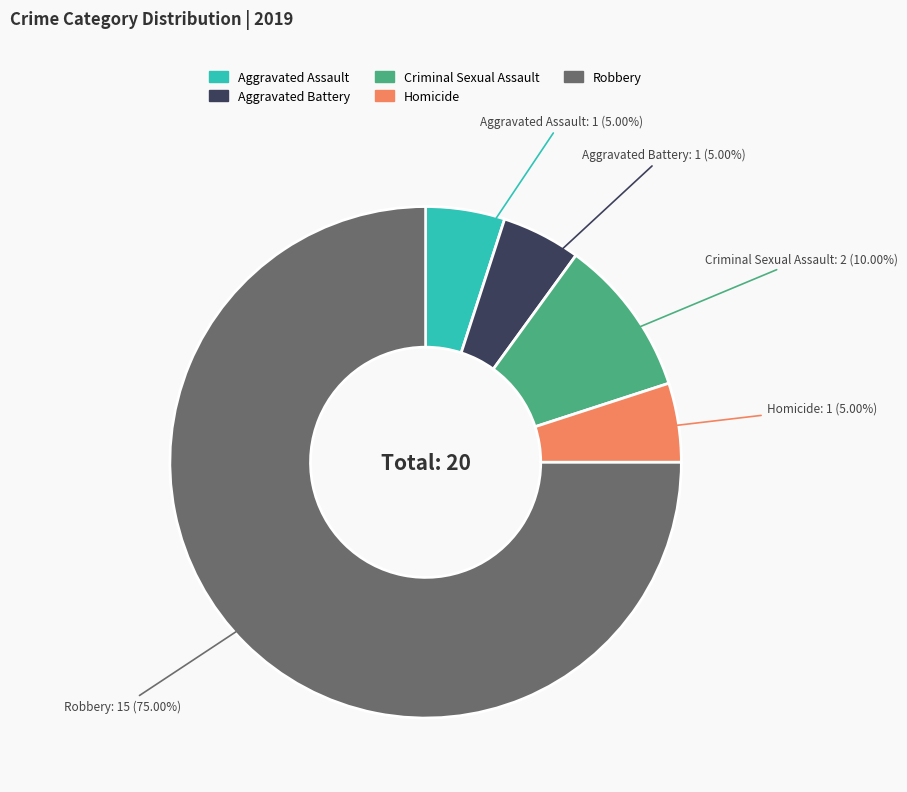

What is the largest slice in the pie chart?

Robbery